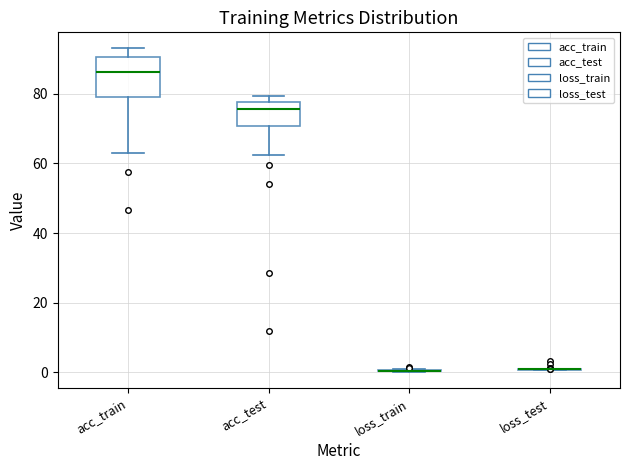

Reading left to right, transcribe this box plot: for each box, give where its median line is, the range the box spans, and where its two whiskers end, as read against the y-axis. The values are not printed on the chart, so give them approximately, as read against the axis.

acc_train: median 86, box 80 to 90, whiskers 62 to 94
acc_test: median 76, box 70 to 78, whiskers 62 to 80
loss_train: box collapsed to a line at 0, whiskers 0 to 2
loss_test: box collapsed to a line at 0, whiskers 0 to 0